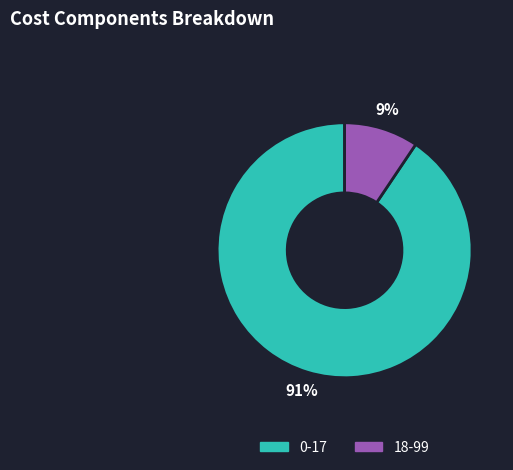

What is the smallest slice in the pie chart?

18-99